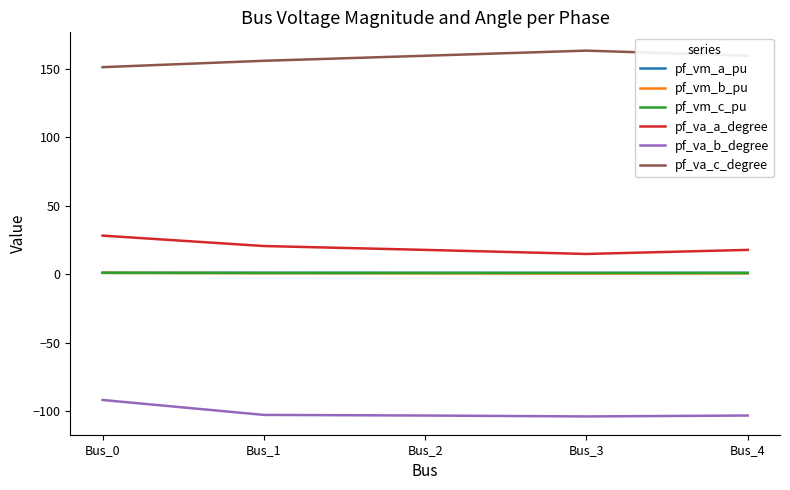

What is the sum of the pf_va_a_degree values at Bus_1 and Bus_2?

38.4